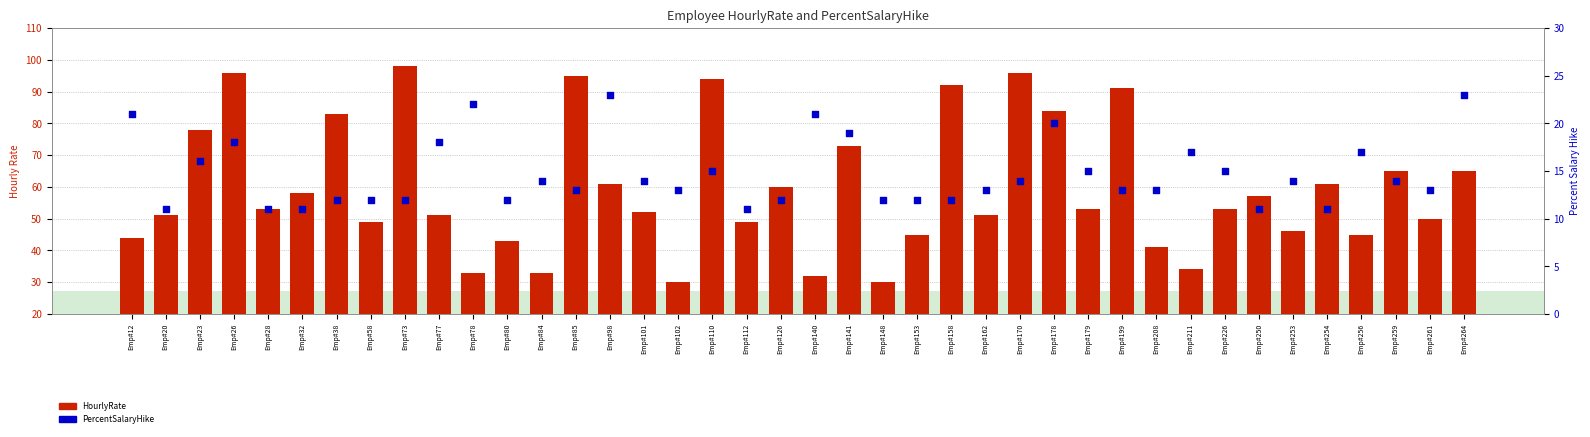

What is the total value across all series at Emp#264?

88